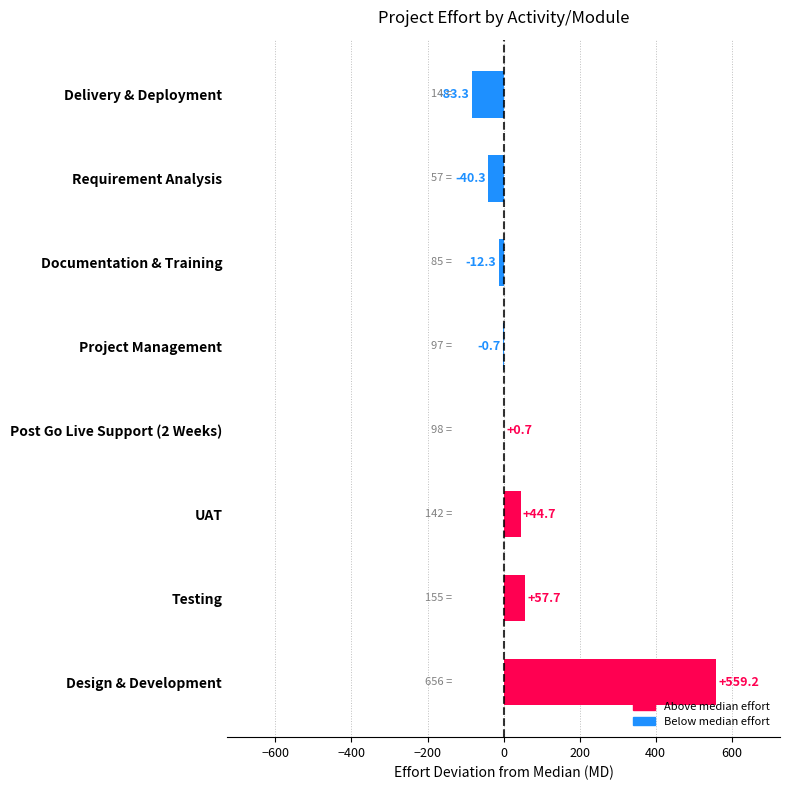

Reading bottom to top, extract all data points from this chart.

Design & Development=559.2	Testing=57.7	UAT=44.7	Post Go Live Support (2 Weeks)=0.7	Project Management=-0.7	Documentation & Training=-12.3	Requirement Analysis=-40.3	Delivery & Deployment=-83.3